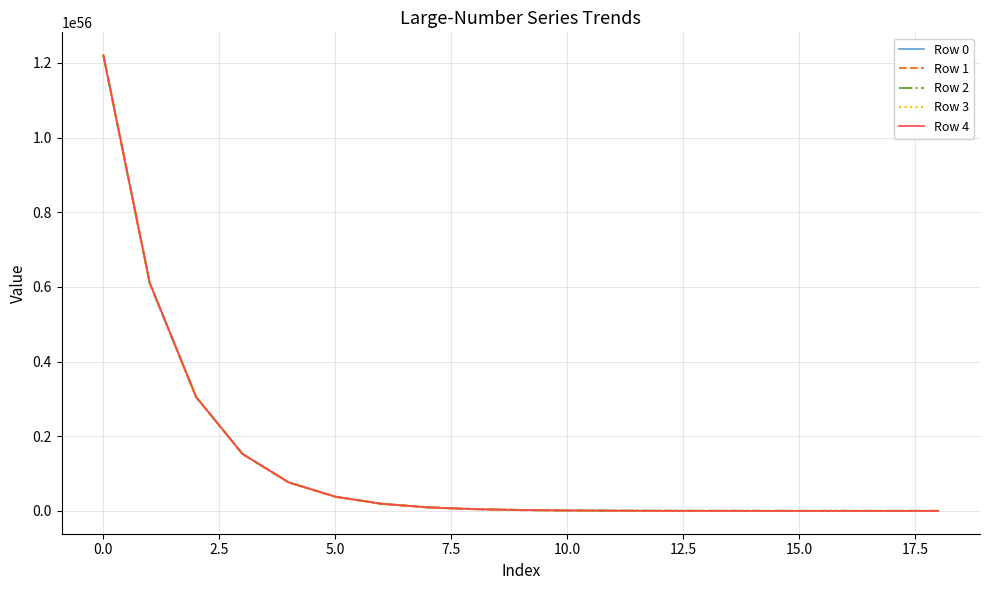

Rank the series by their average value, from highest to lowest.

Row 4, Row 3, Row 2, Row 1, Row 0